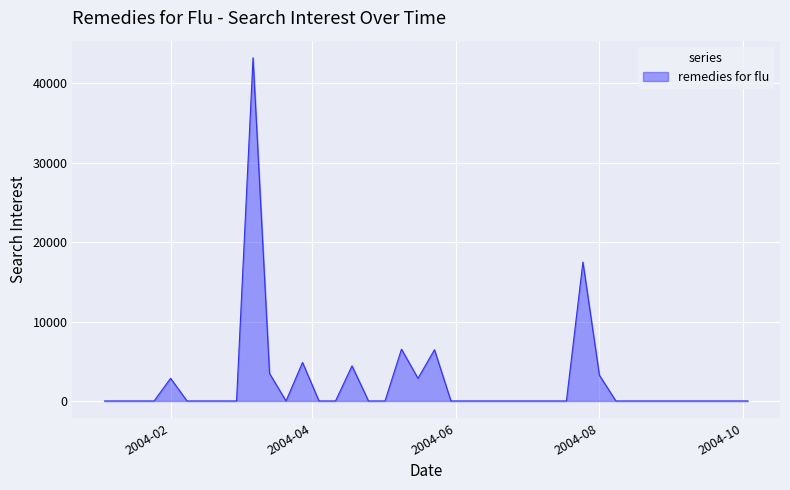

What is the maximum value shown in the chart?

43176.4